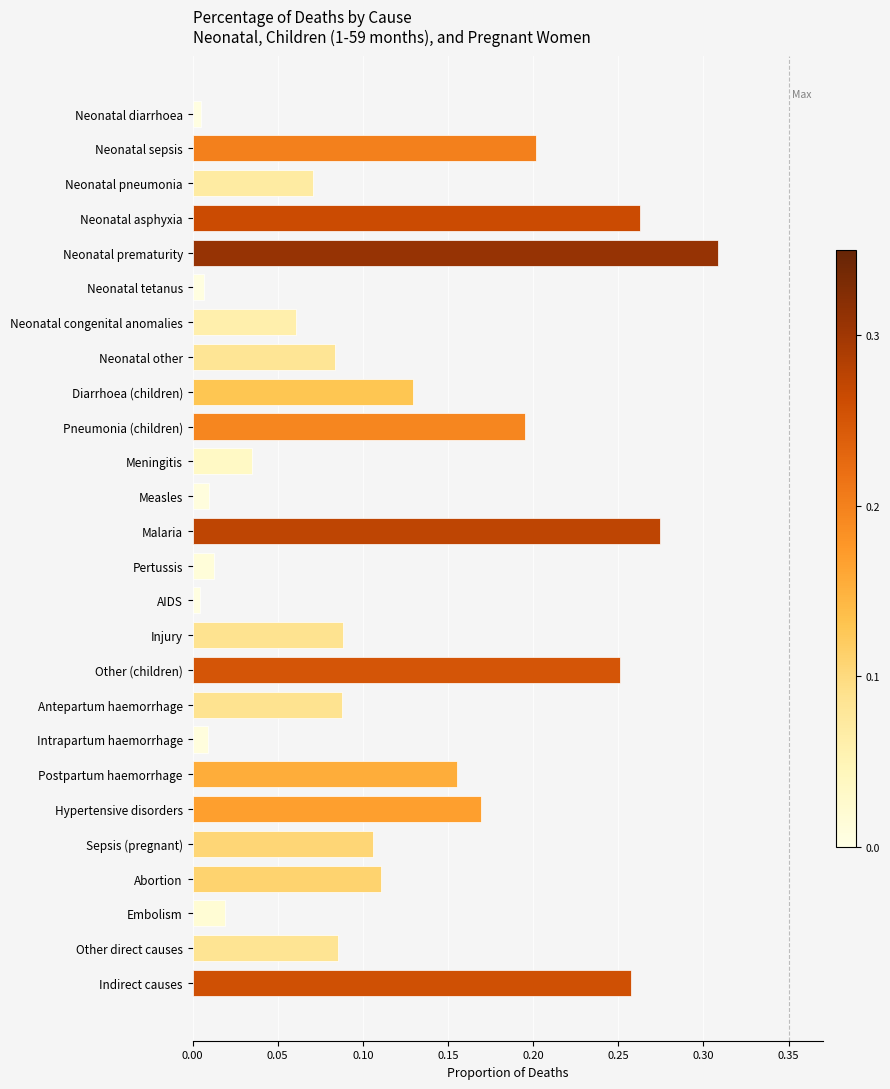

Count the number of data series in this chart.

1